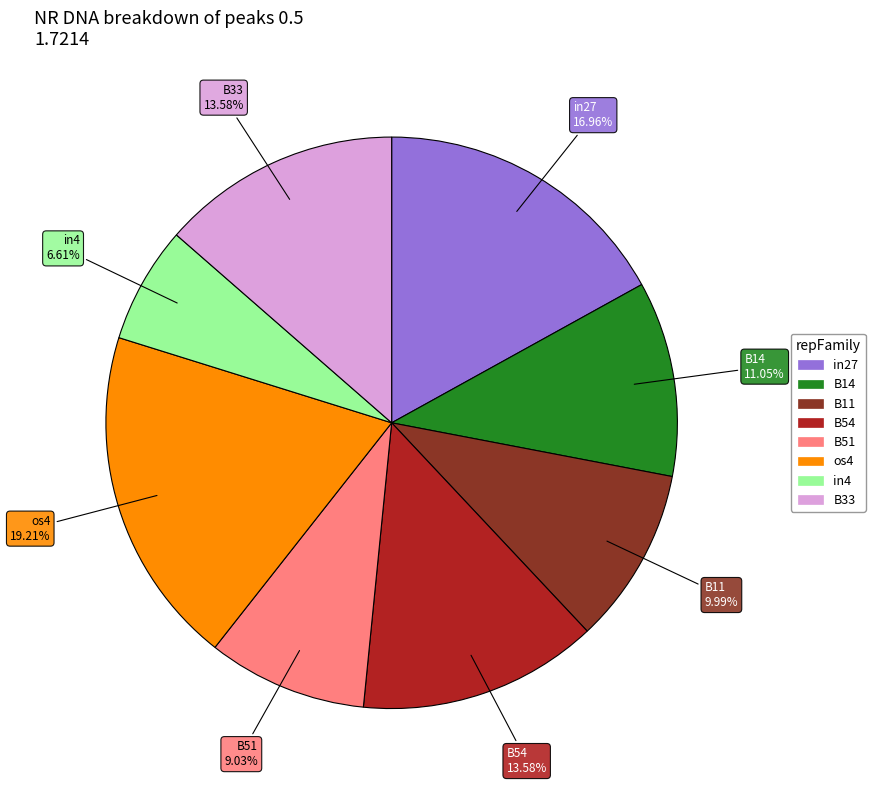

Does any single category account for the majority?

No